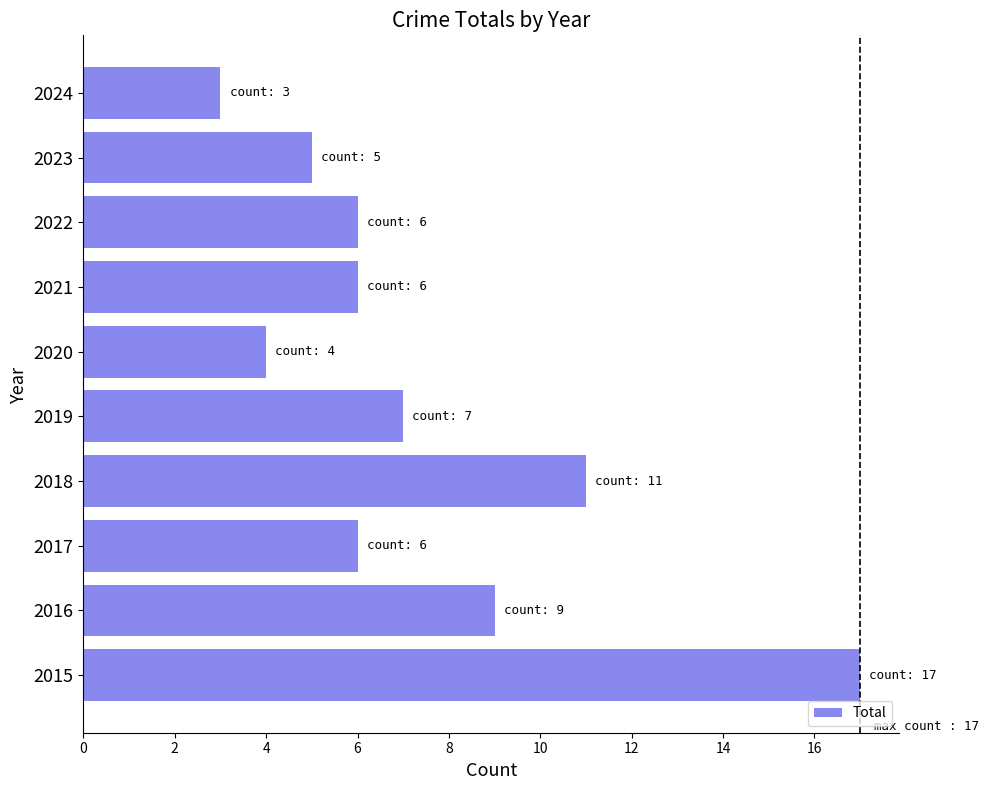

Is it true that the value at 2022 is 10?

False